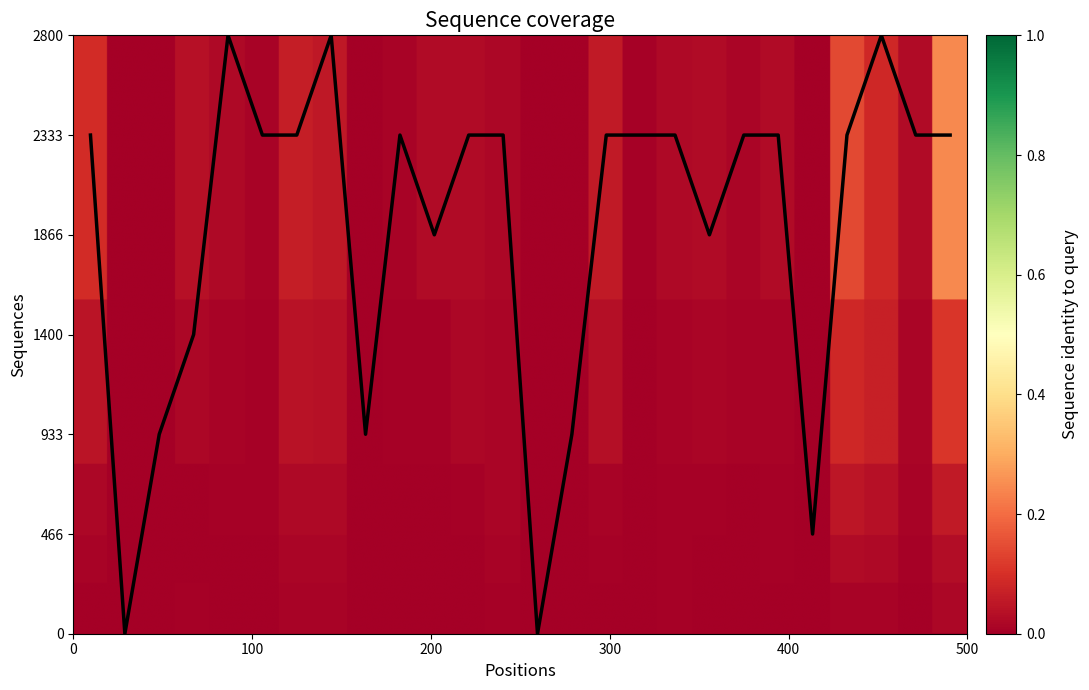

What is the greatest value displayed?

2800.0